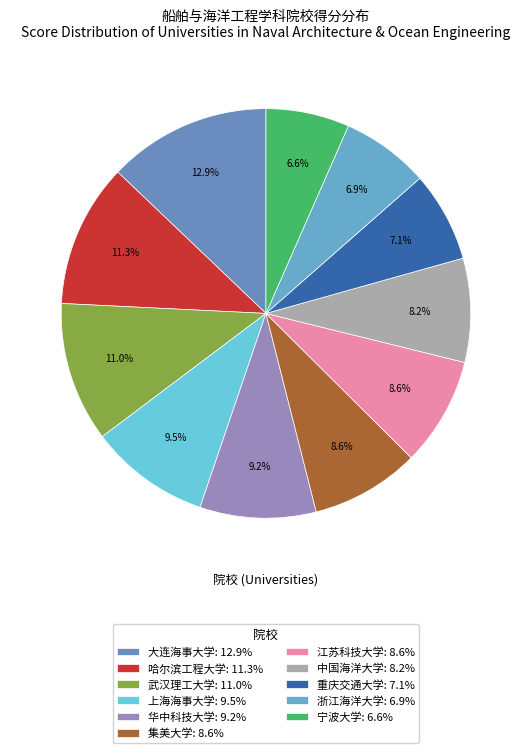

How many slices are in this pie chart?

11